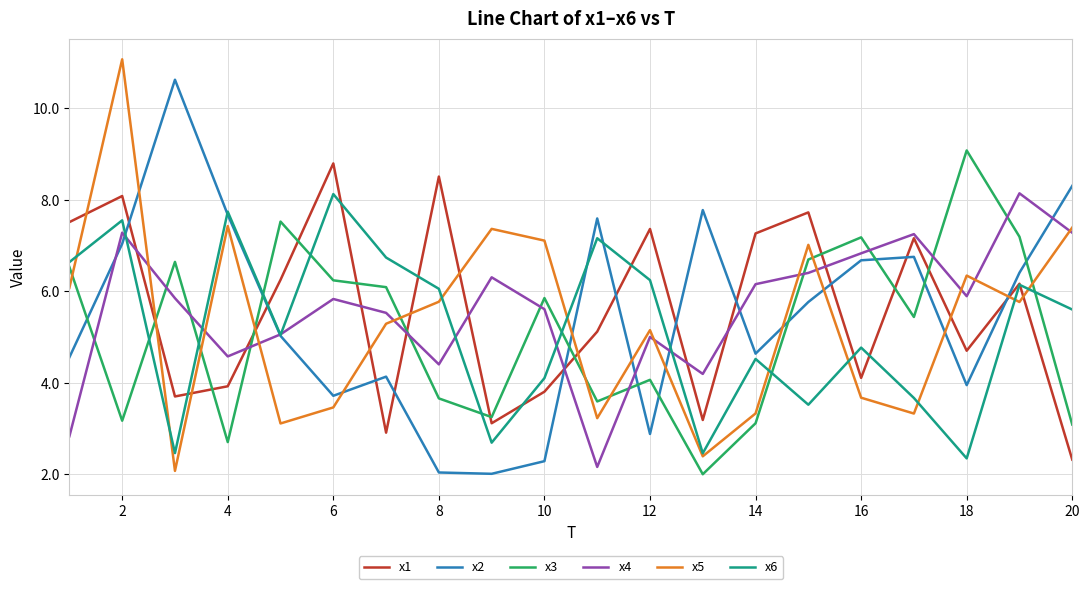

How many lines are shown in the chart?

6